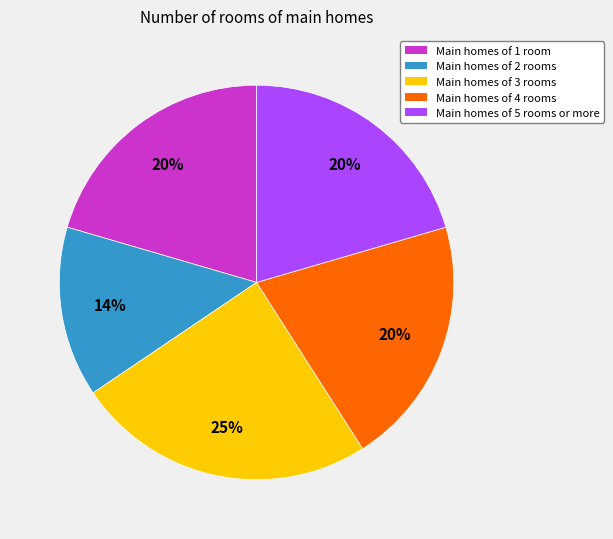

Is there a majority slice in this chart?

No